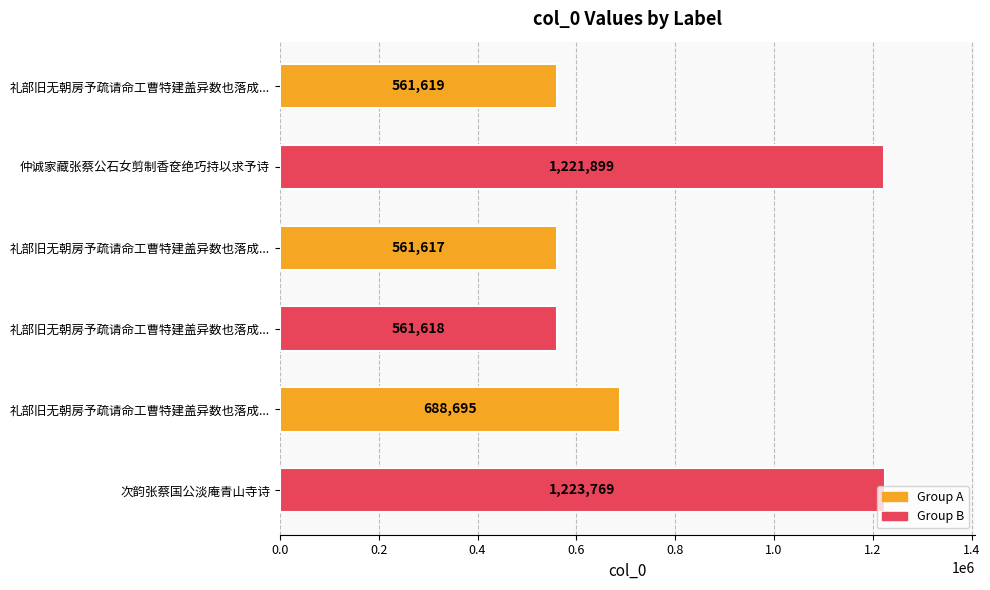

How many bars are there in total?

6